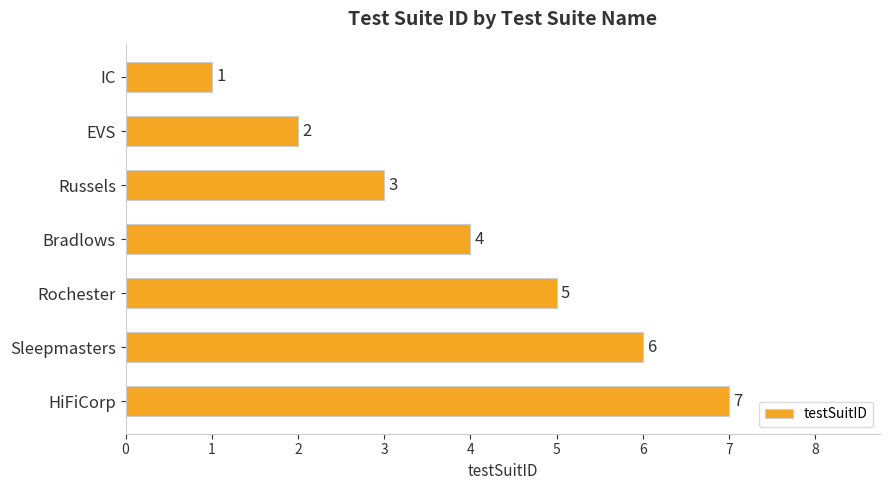

How many data points does each series have?

7